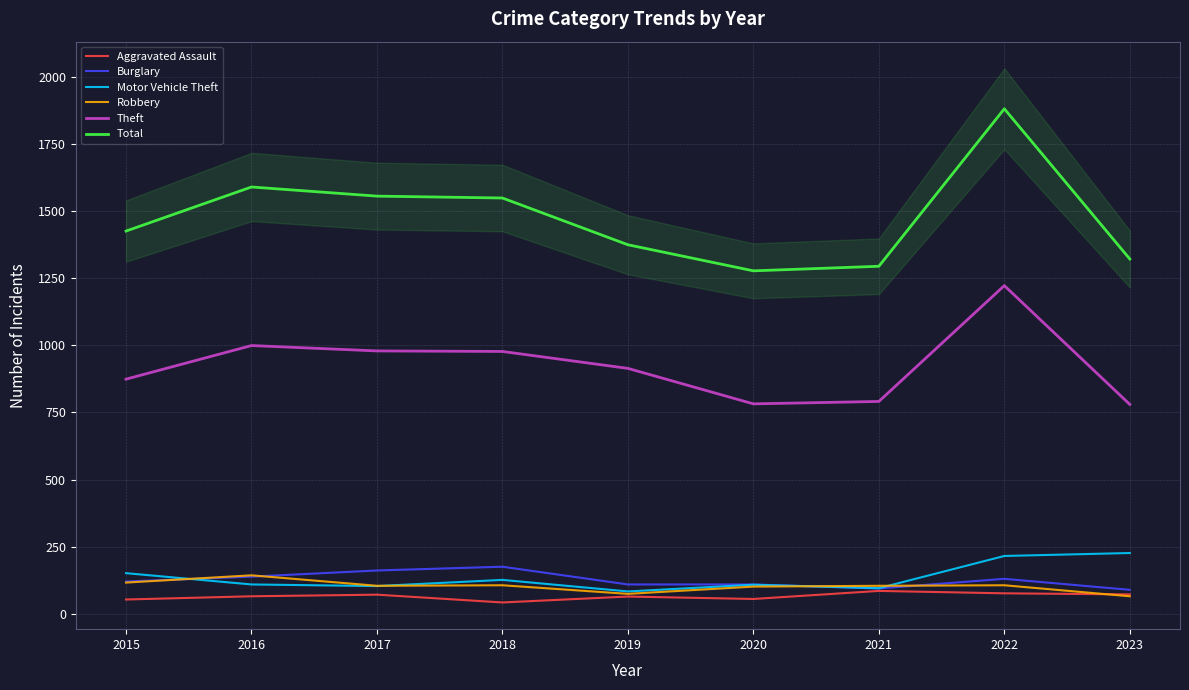

What value does the Robbery series have at 2022?

107